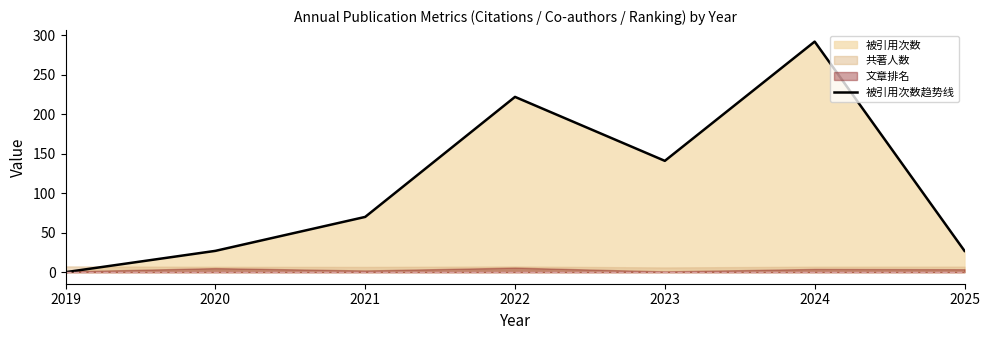

List the labels in order of value, smallest first.

2019, 2020, 2025, 2021, 2023, 2022, 2024